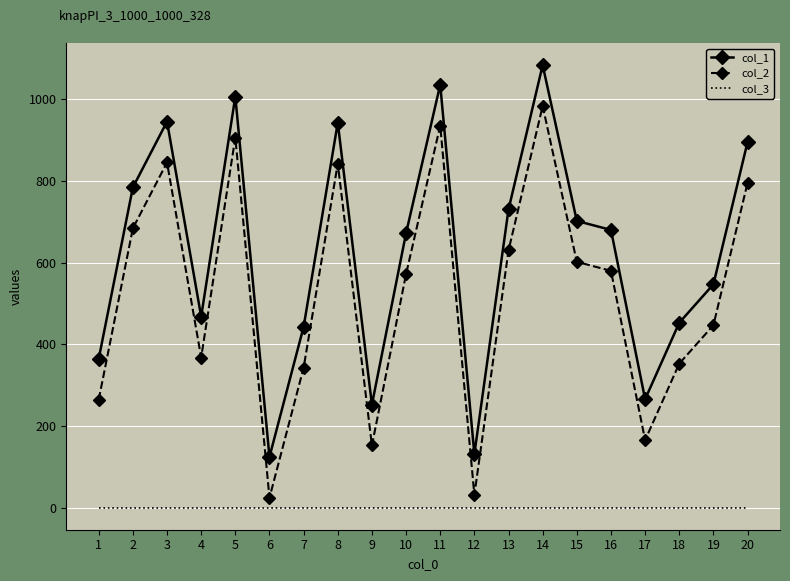

List the series in order of their peak value, highest first.

col_1, col_2, col_3